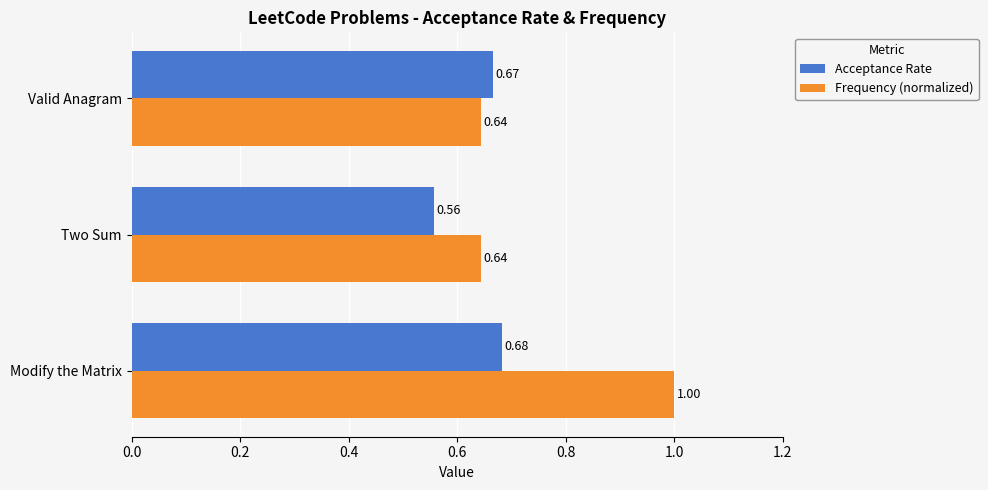

What is the average value of the Frequency (normalized) series?

0.8